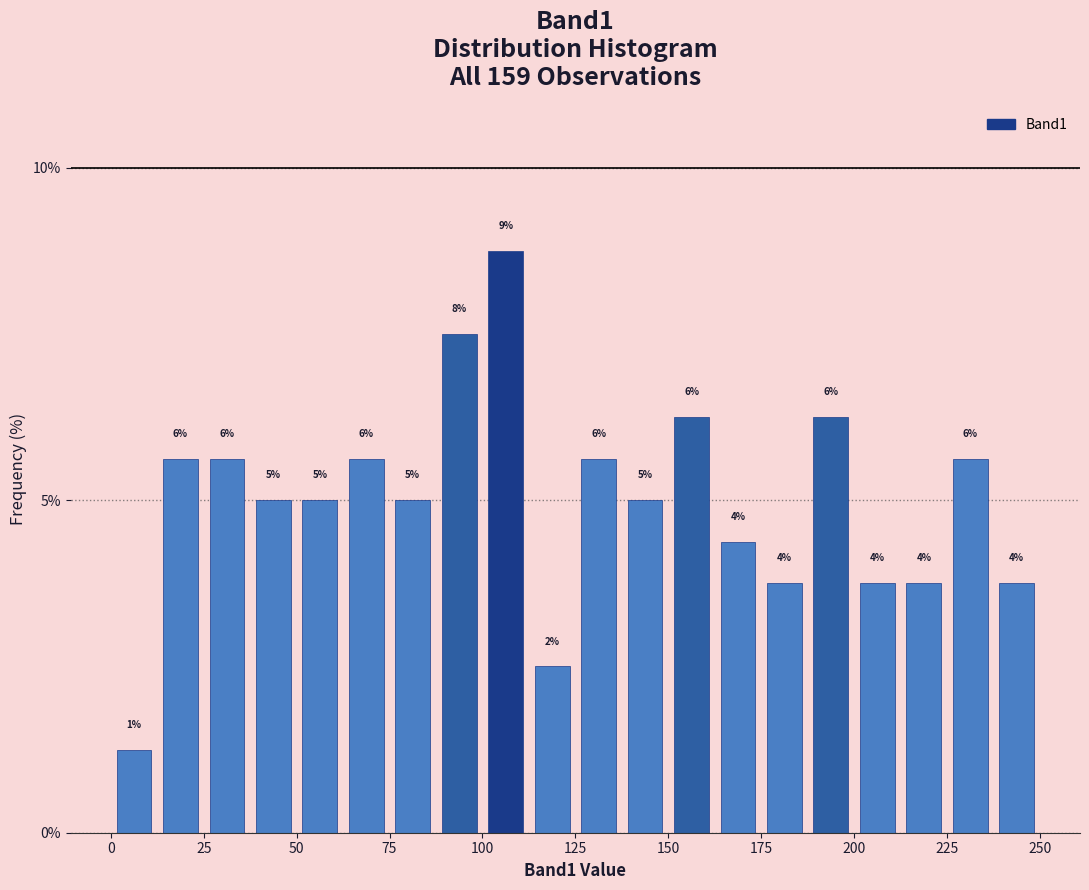

Around what value on the x-axis is the tallest bar? Give the approximate position of its centre, as read against the axis.

105